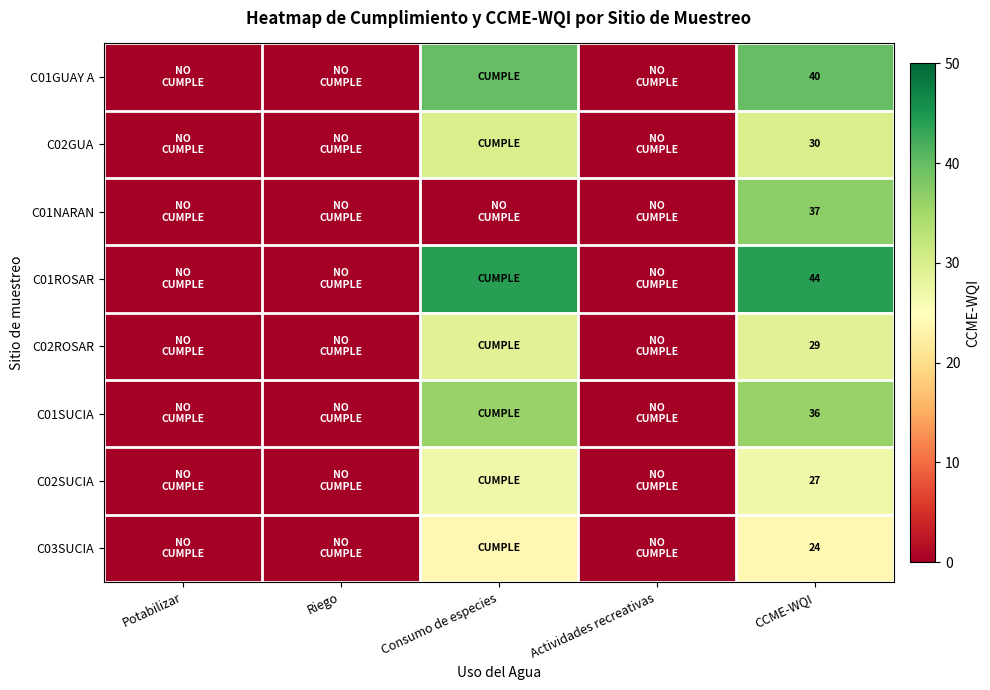

What is the difference between the highest and lowest values at CCME-WQI?

20